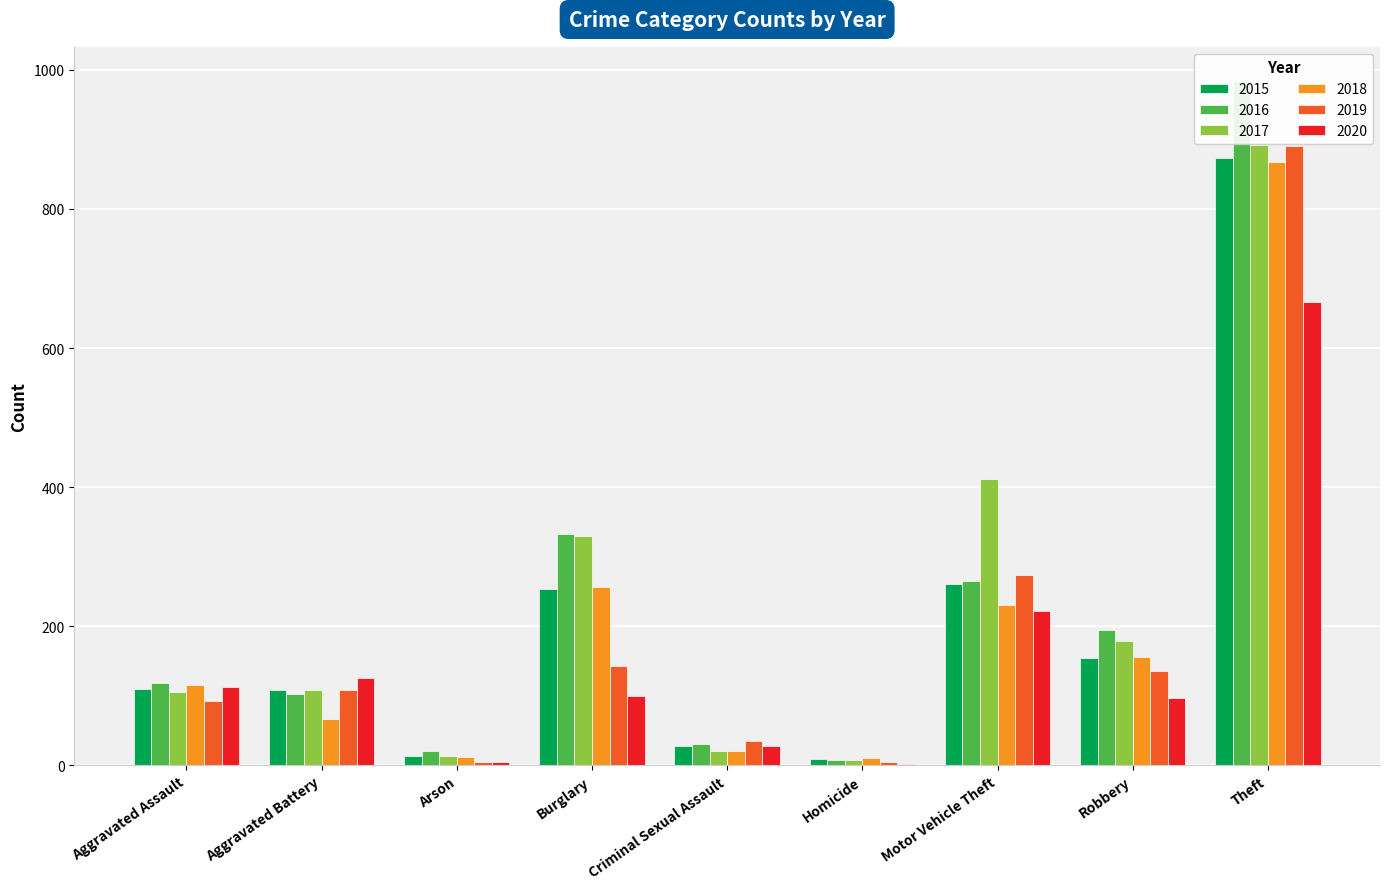

Reading left to right, extract all data points from this chart.

2015: 110	108	13	254	28	9	261	154	874
2016: 118	102	20	333	30	7	265	194	984
2017: 105	108	14	329	21	8	411	178	892
2018: 115	67	12	257	21	10	231	155	868
2019: 92	108	5	143	35	5	273	135	891
2020: 113	126	4	100	27	2	222	97	666